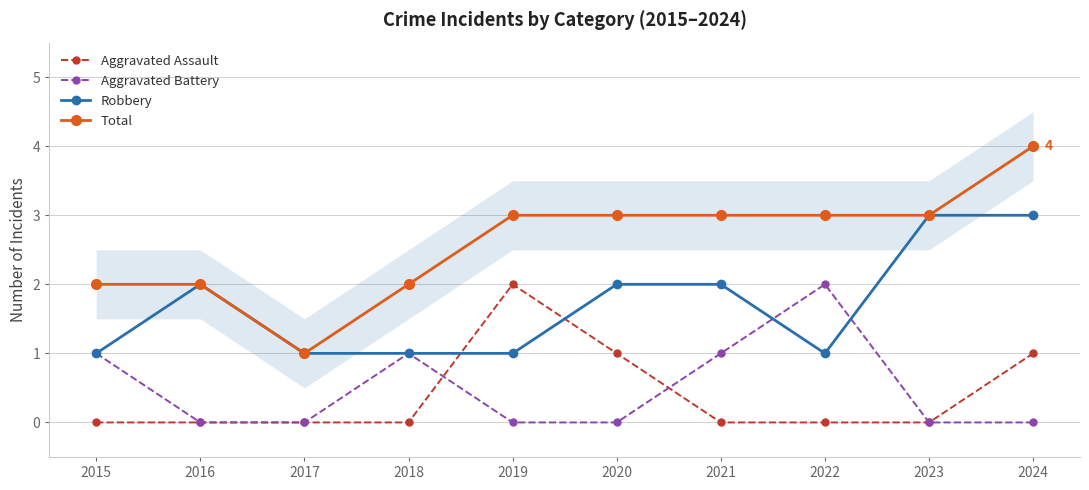

True or false: Total and Robbery intersect in this chart.

False